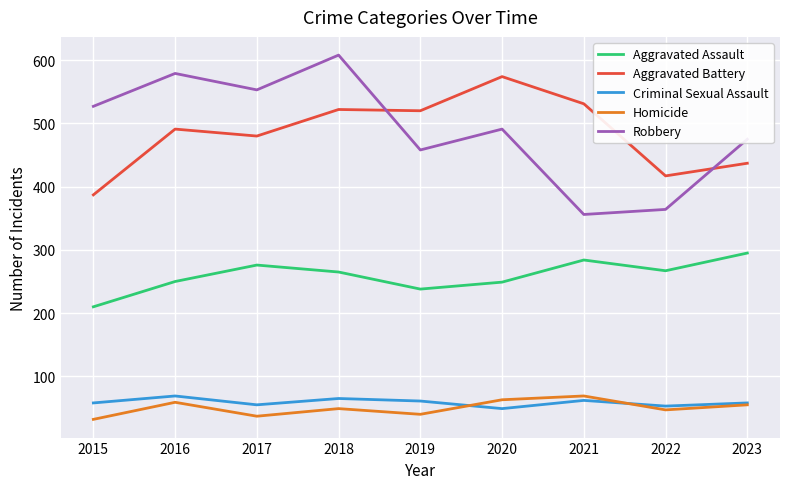

What is the difference between the highest and lowest values at 2016?

520